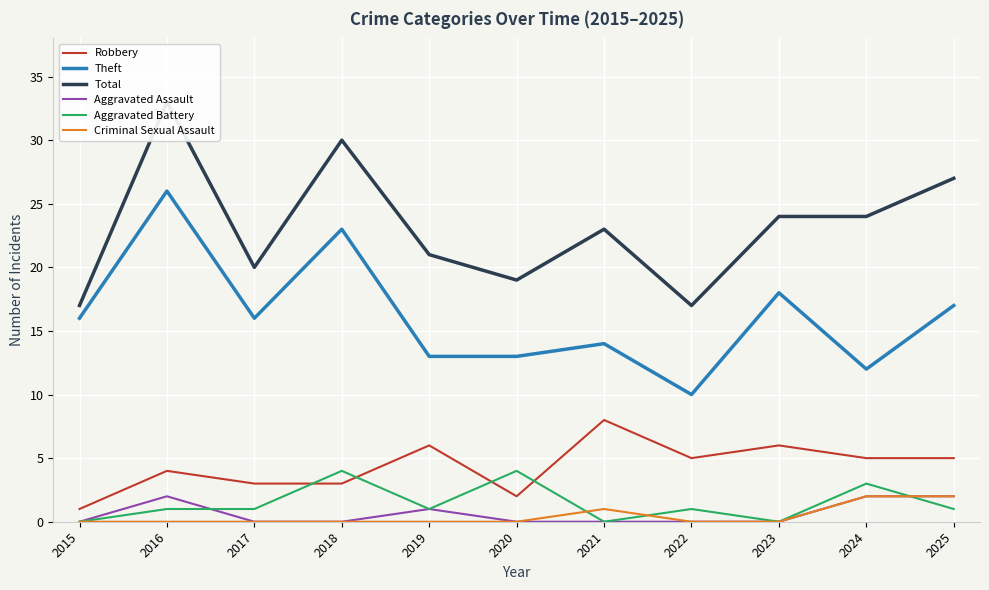

True or false: Criminal Sexual Assault and Aggravated Assault cross at least once.

False